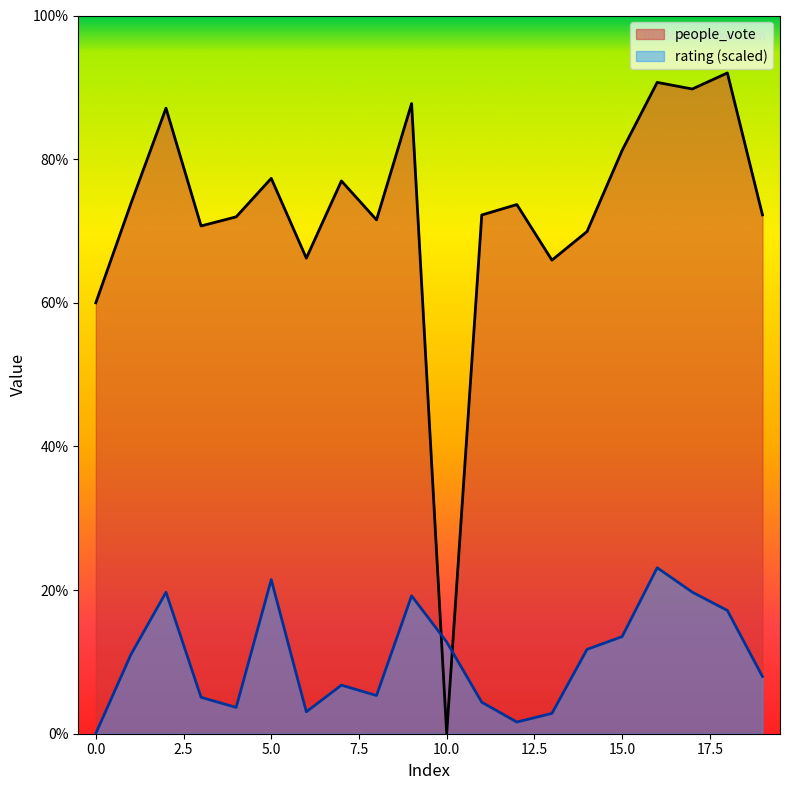

True or false: people_vote has a value of 35.4 at 0.0.

False